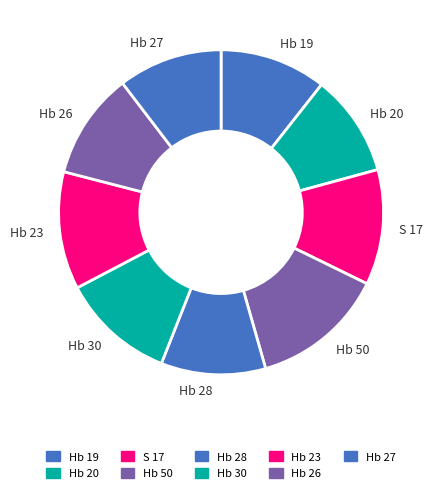

Is S 17 the majority of the pie?

No